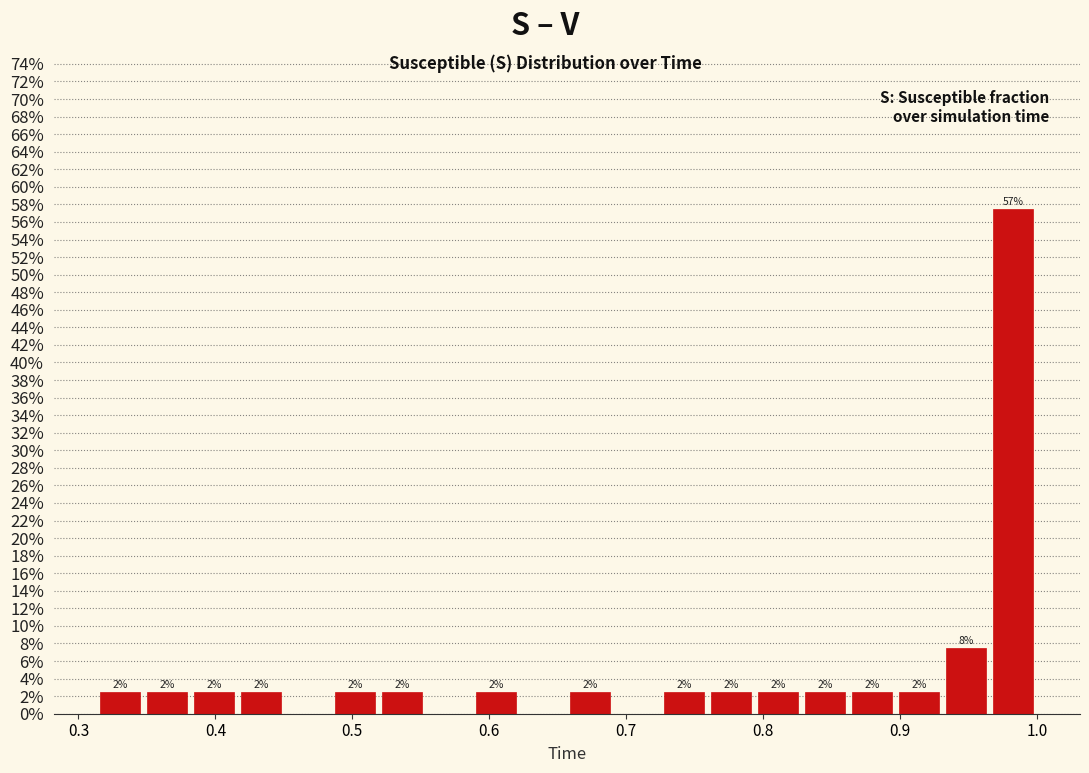

Around what value on the x-axis is the tallest bar? Give the approximate position of its centre, as read against the axis.

0.98